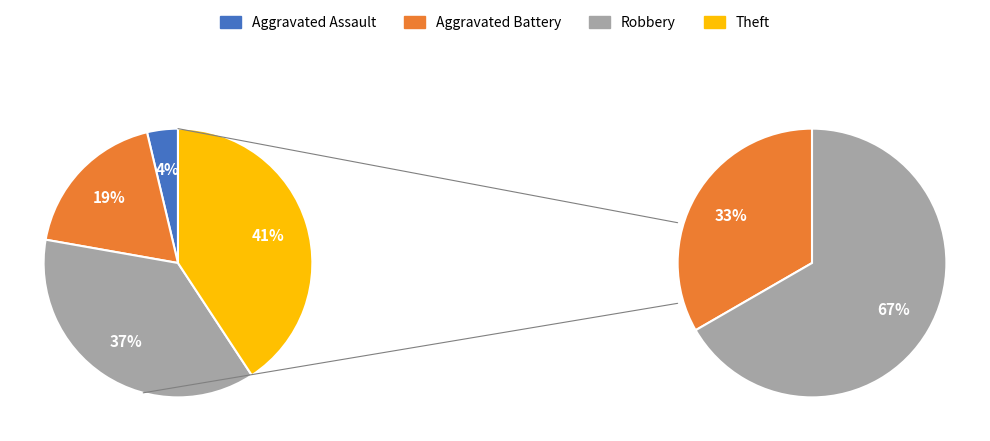

To the nearest percent, what is the difference between the Robbery and Theft slice percentages?

4%